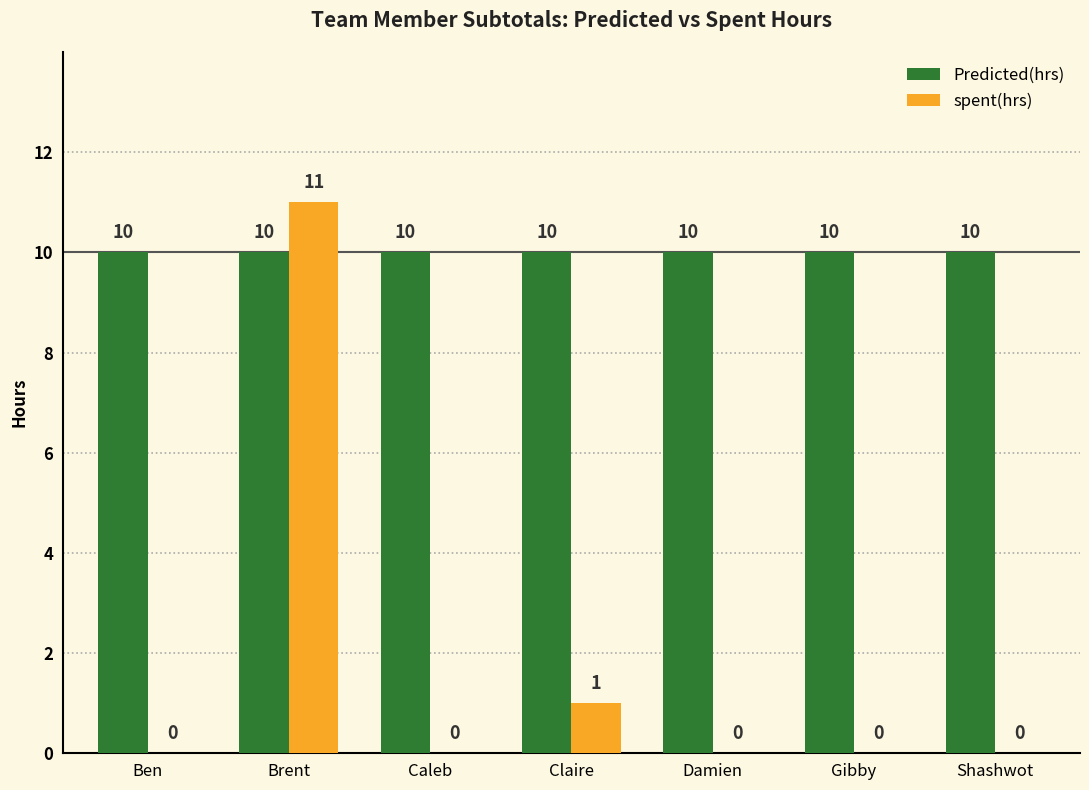

At which category is the sum across all series the highest?

Brent